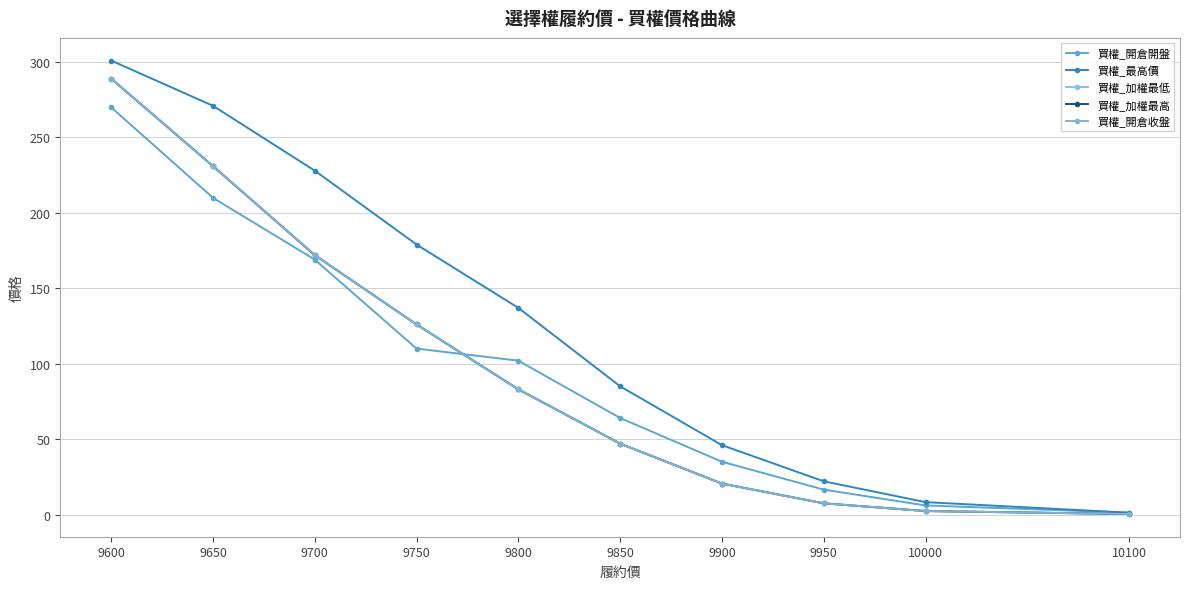

At which label is 買權_加權最低 closest to 144?

9750